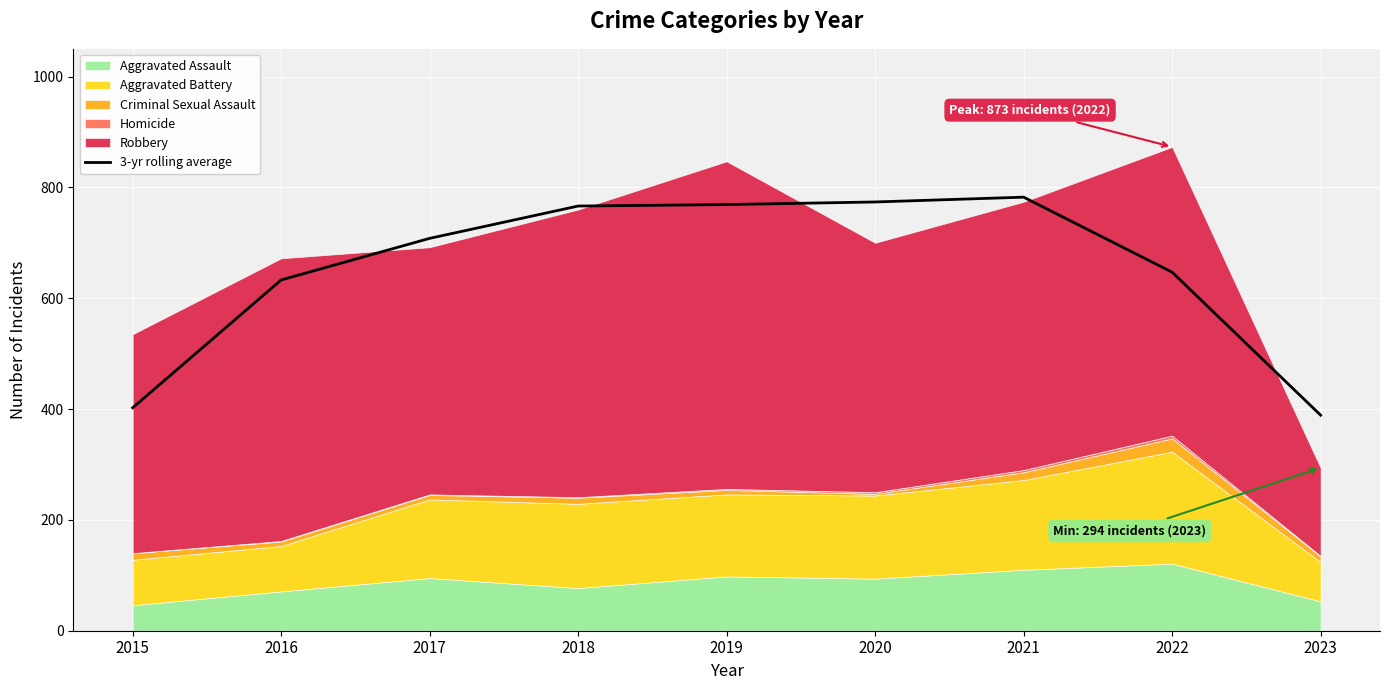

The 3-yr rolling average series shows 633.0 at 2016. True or false?

True